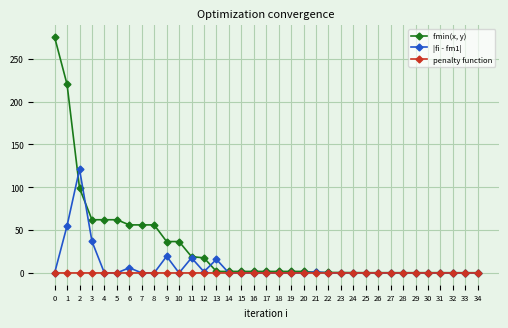

The value of |fi - fm1| at 8 is 39.2. True or false?

False